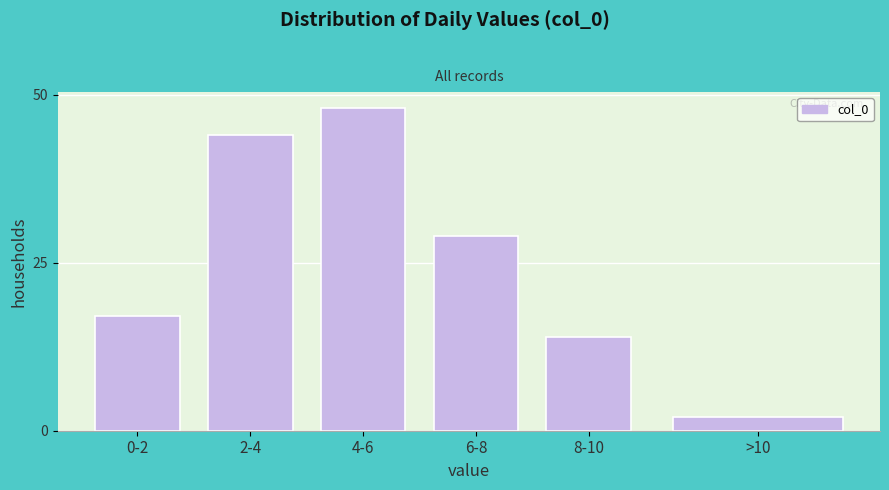

Reading left to right, list all the values displayed in this chart.

17	44	48	29	14	2